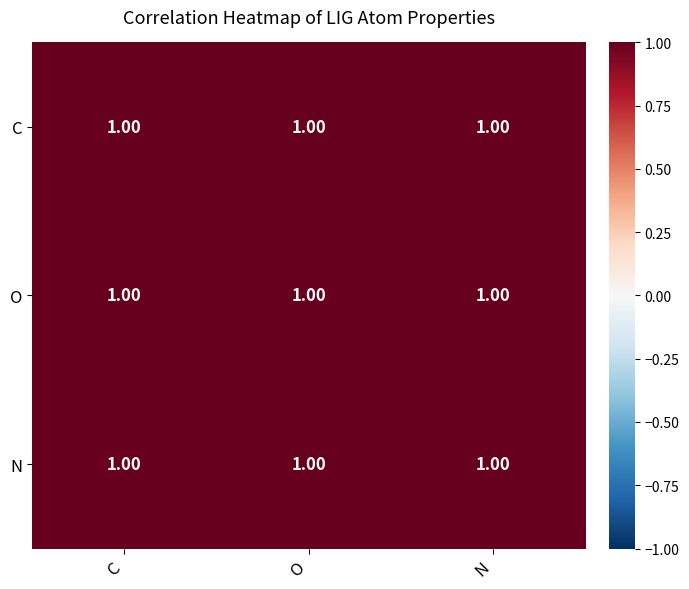

At which label does N reach its minimum?

O